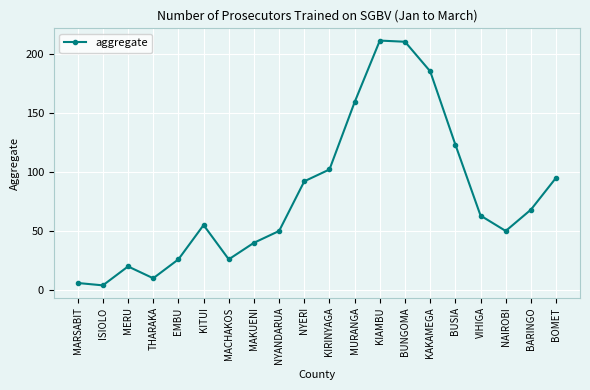

What is the change in value from MACHAKOS to BUNGOMA?

+184